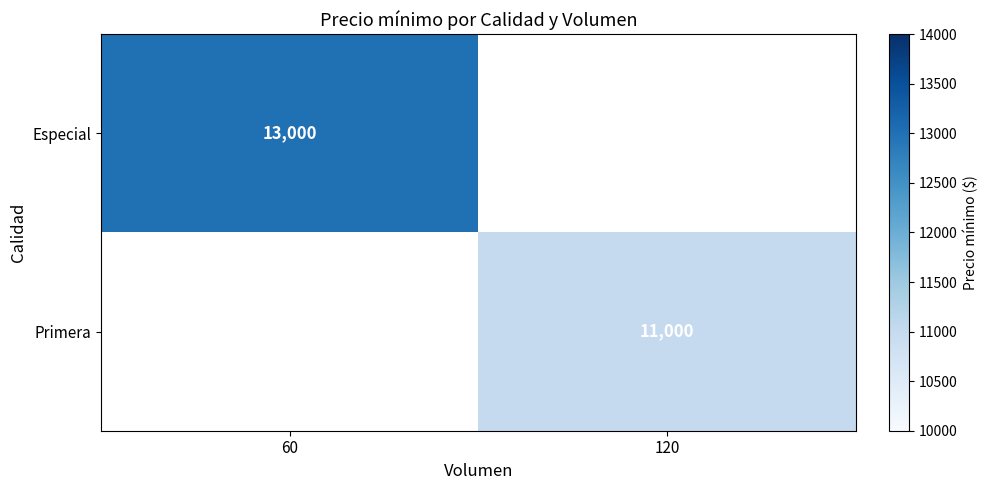

Is it true that Especial equals 13000 at 60?

True